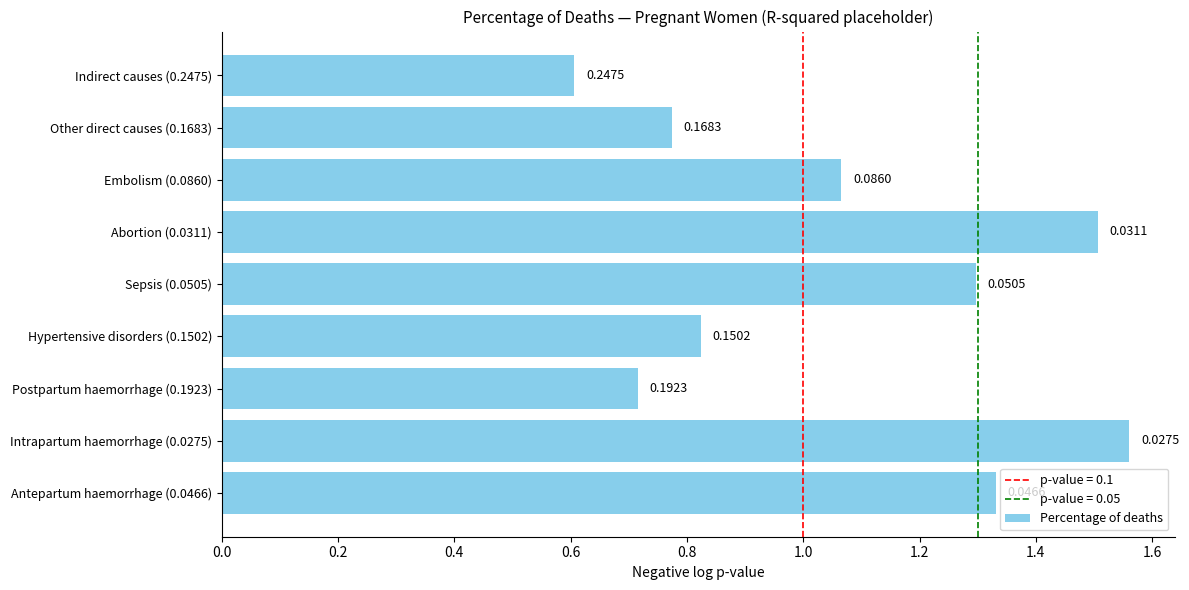

What is the average value?

1.1